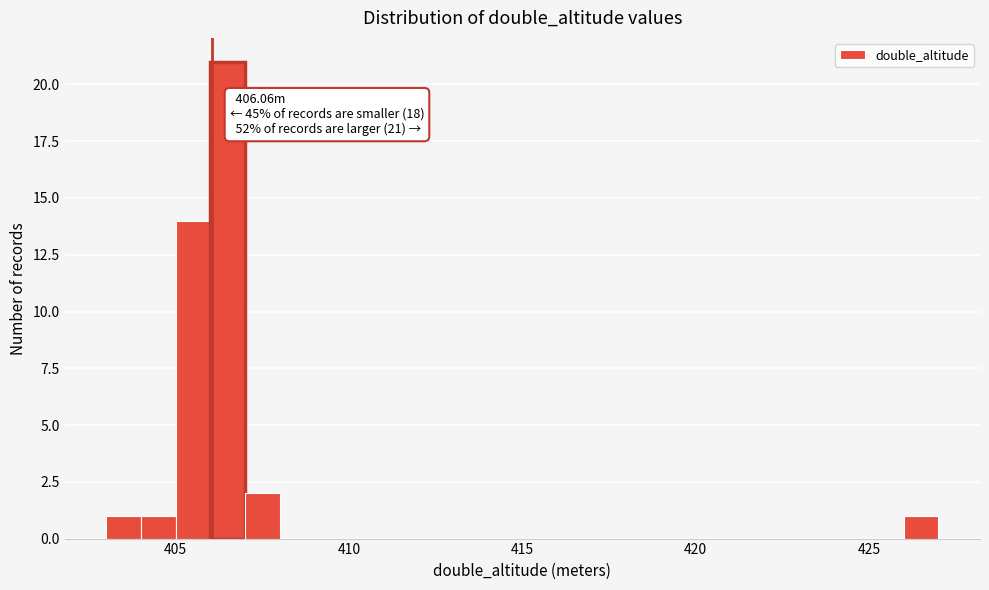

Read against the x-axis, roughly where is the centre of the tallest bar?

406.5